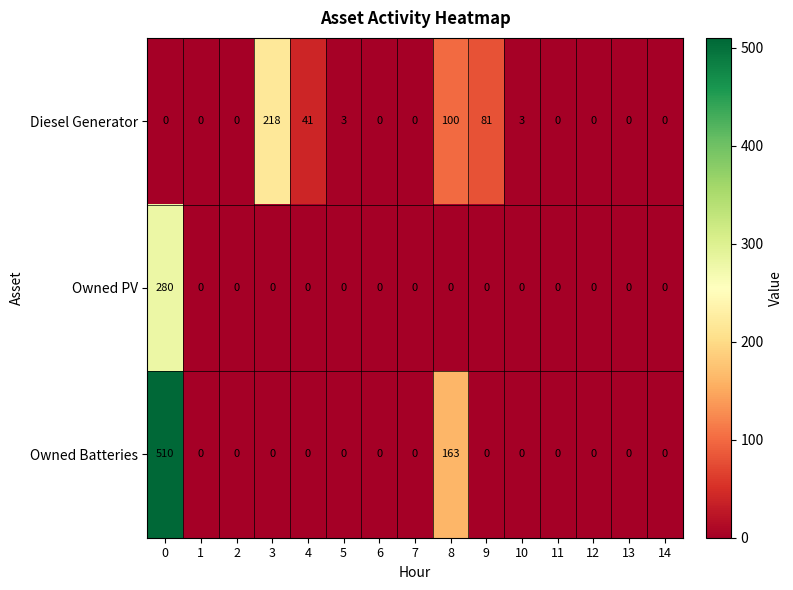

At which label is Owned Batteries closest to 255?

8